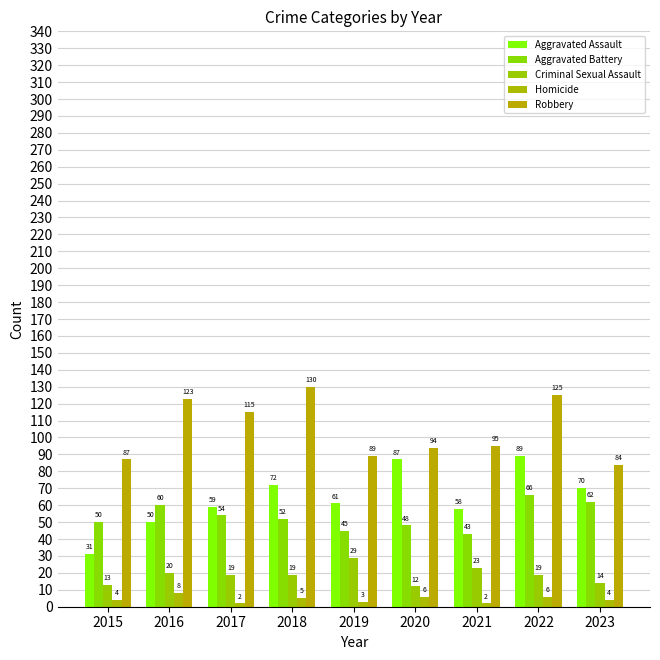

How many groups of bars are there?

9